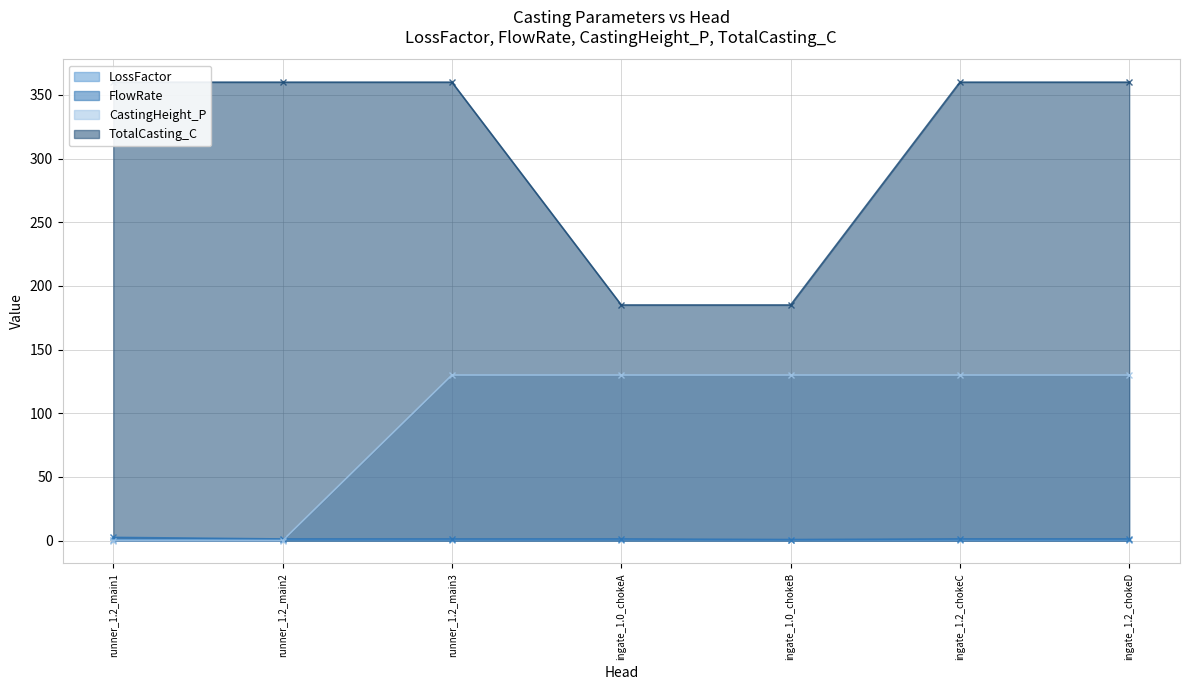

Which series has the largest range (max minus min)?

TotalCasting_C